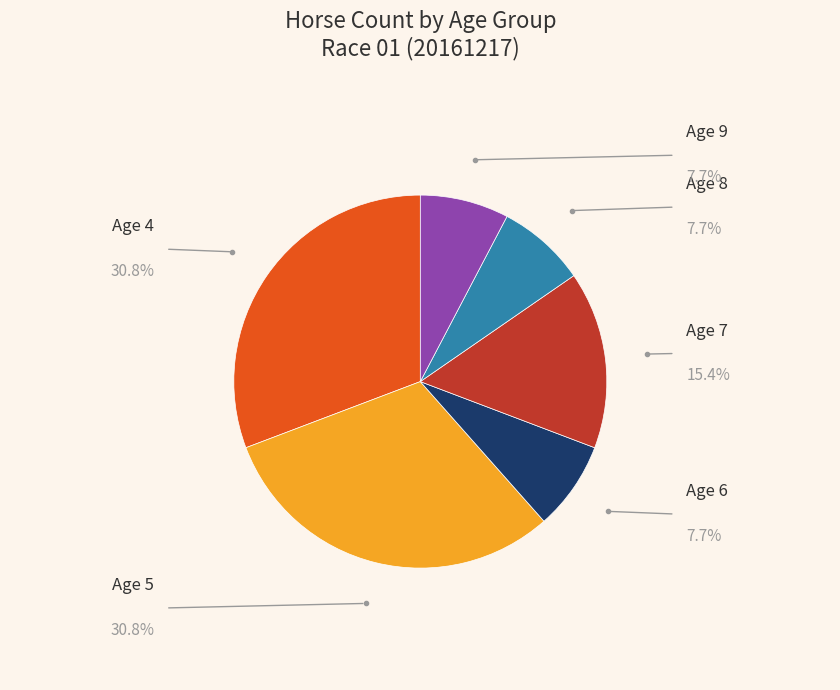

Does any single category account for the majority?

No